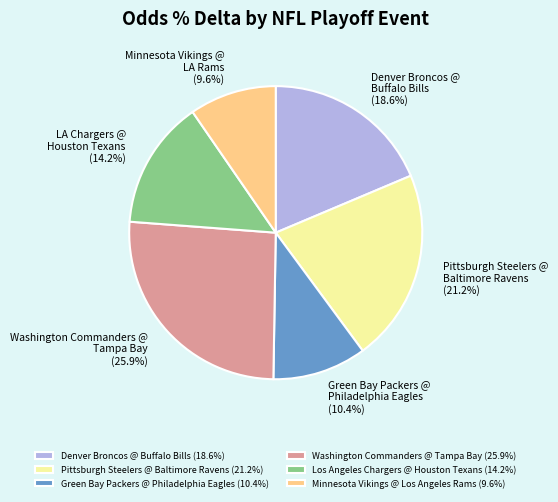

To the nearest percent, what is the combined percentage of Pittsburgh Steelers @ Baltimore Ravens and Los Angeles Chargers @ Houston Texans?

35%